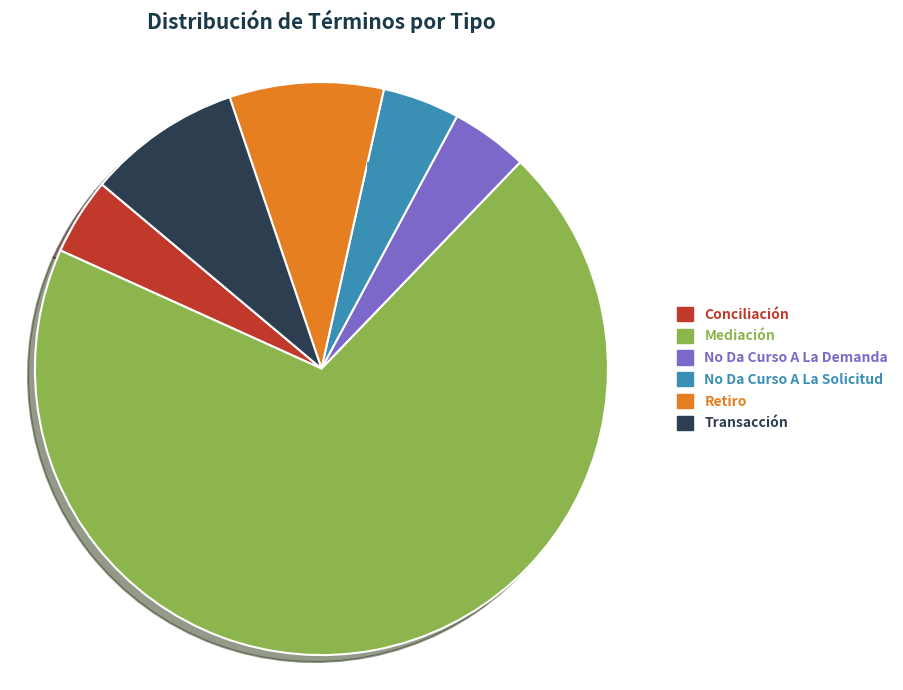

How many slices are in this pie chart?

6